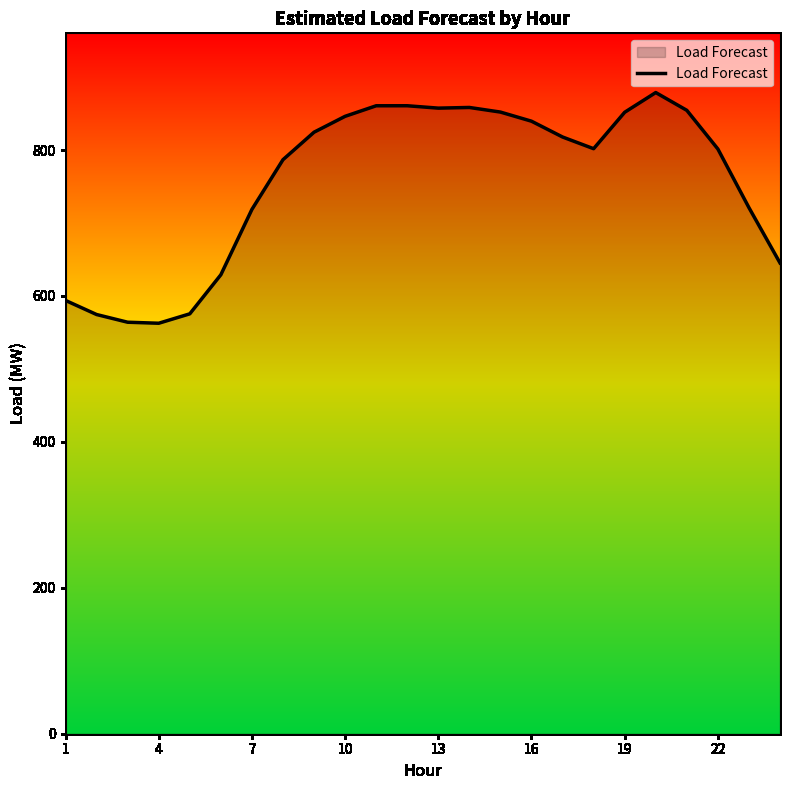

How many distinct data groups are displayed?

1